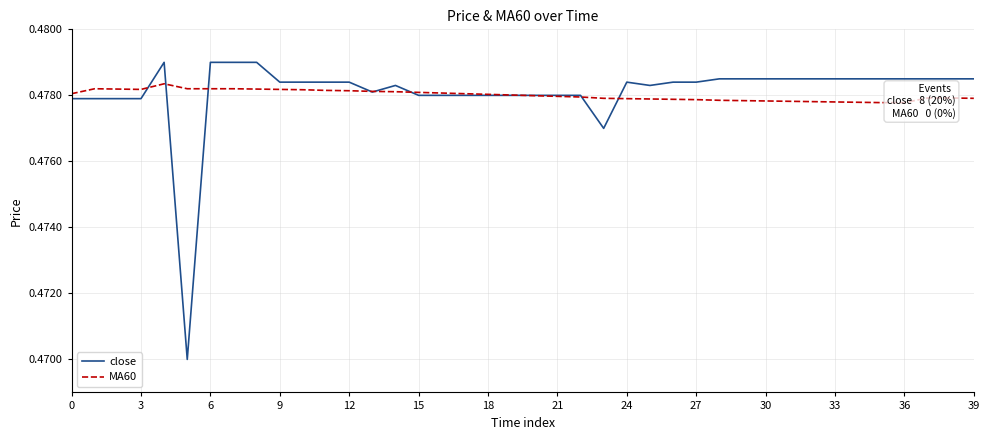

Count the close values in the range 0 to 1.

40